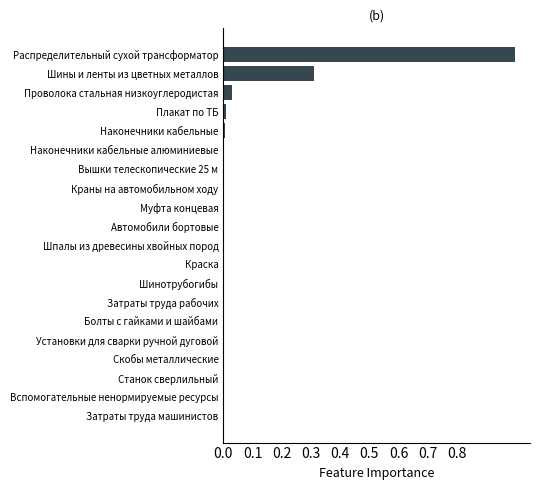

The value at Болты с гайками и шайбами is 0.0. True or false?

True